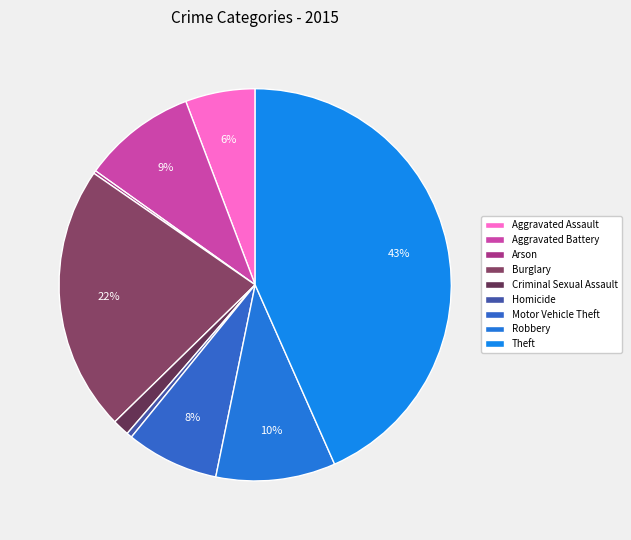

Which category has the biggest portion of the pie?

Theft